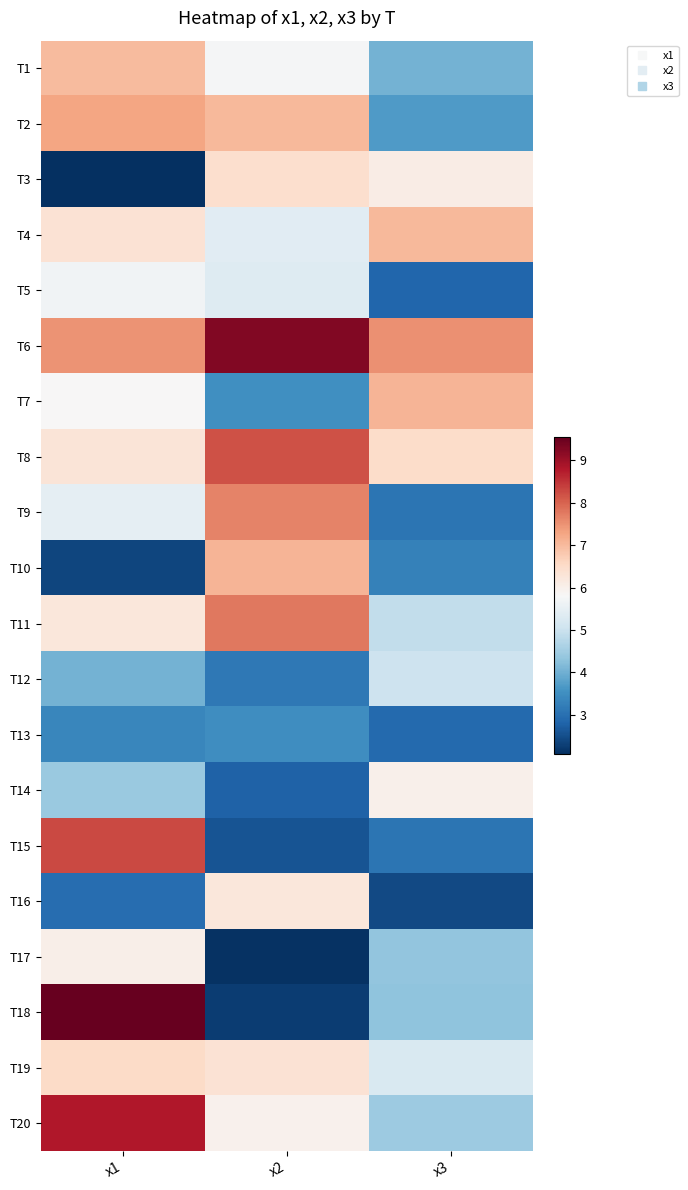

Reading left to right, what are all the values shown in this chart?

T1: x1=7.0	x2=5.8	x3=4.0
T2: x1=7.3	x2=7.0	x3=3.7
T3: x1=2.1	x2=6.4	x3=6.1
T4: x1=6.3	x2=5.4	x3=7.0
T5: x1=5.7	x2=5.3	x3=2.8
T6: x1=7.5	x2=9.3	x3=7.5
T7: x1=5.8	x2=3.5	x3=7.1
T8: x1=6.3	x2=8.2	x3=6.5
T9: x1=5.5	x2=7.6	x3=3.1
T10: x1=2.4	x2=7.1	x3=3.3
T11: x1=6.2	x2=7.8	x3=4.9
T12: x1=4.0	x2=3.1	x3=5.0
T13: x1=3.4	x2=3.5	x3=2.9
T14: x1=4.4	x2=2.8	x3=6.0
T15: x1=8.3	x2=2.6	x3=3.1
T16: x1=3.0	x2=6.2	x3=2.4
T17: x1=6.0	x2=2.1	x3=4.3
T18: x1=9.5	x2=2.3	x3=4.3
T19: x1=6.5	x2=6.3	x3=5.2
T20: x1=8.8	x2=6.0	x3=4.5